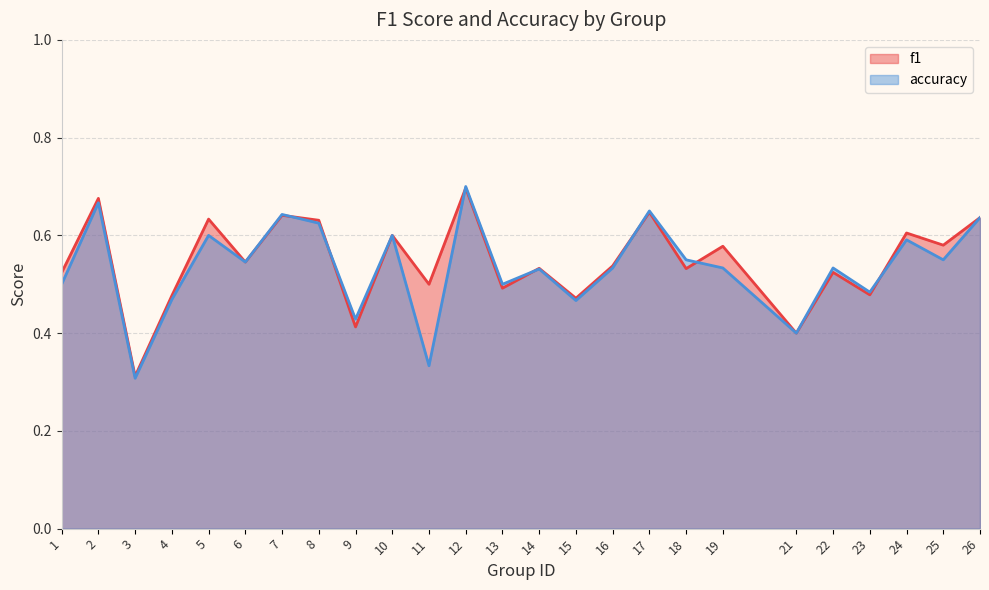

What is the value of the accuracy point at the 22nd from the left?

0.5